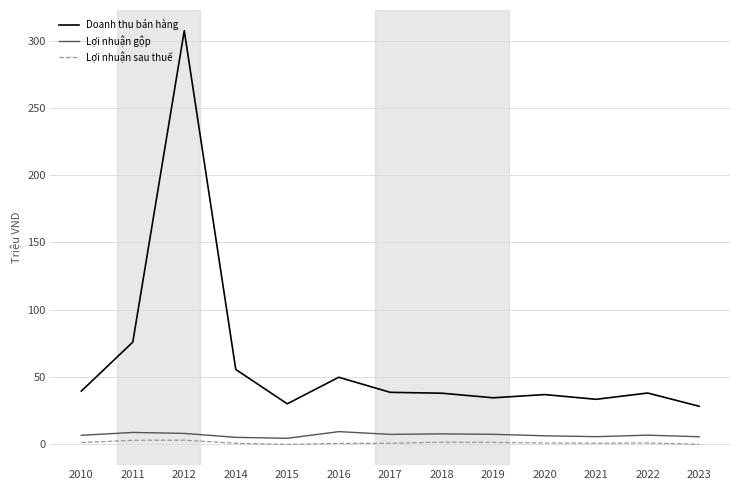

How many lines are shown in the chart?

3